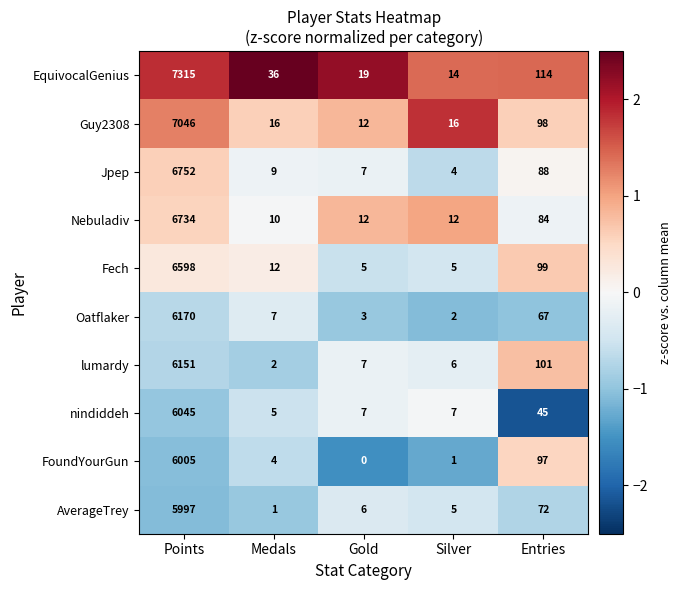

At which category does the chart reach its minimum across all series?

Gold